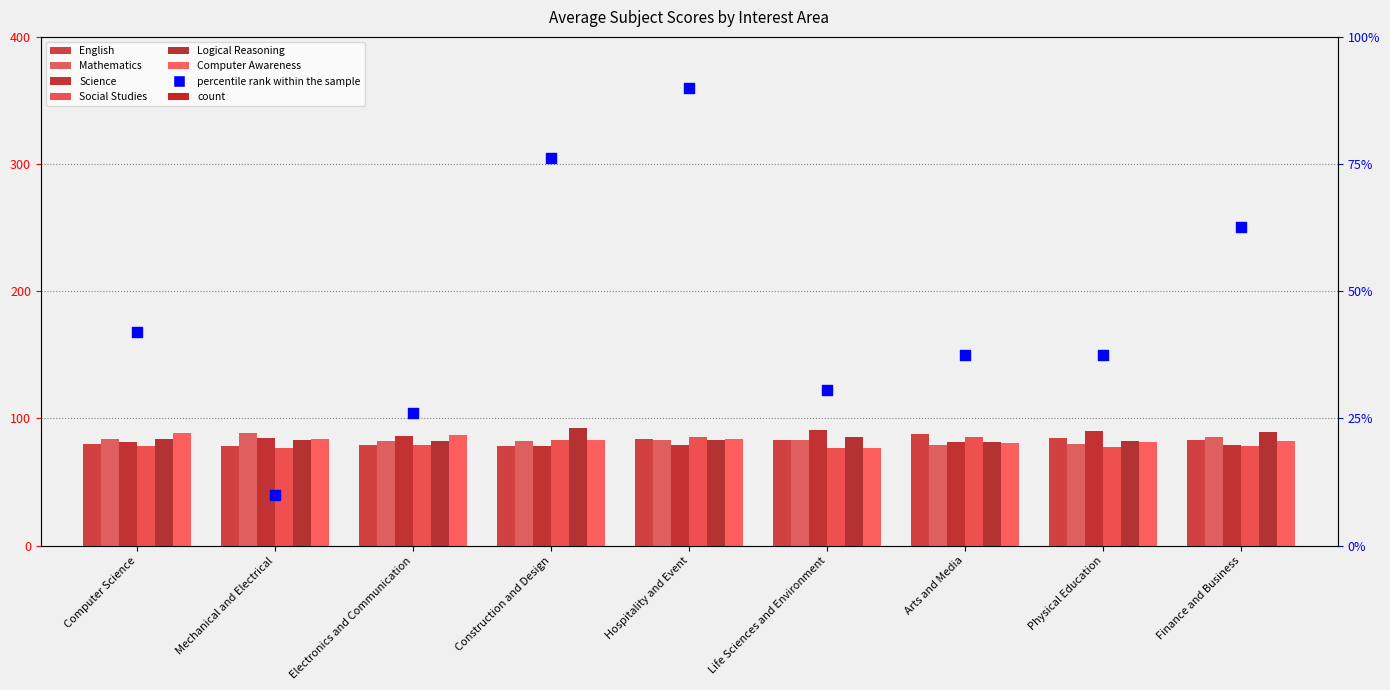

At how many categories does at least one series exceed 86?

8